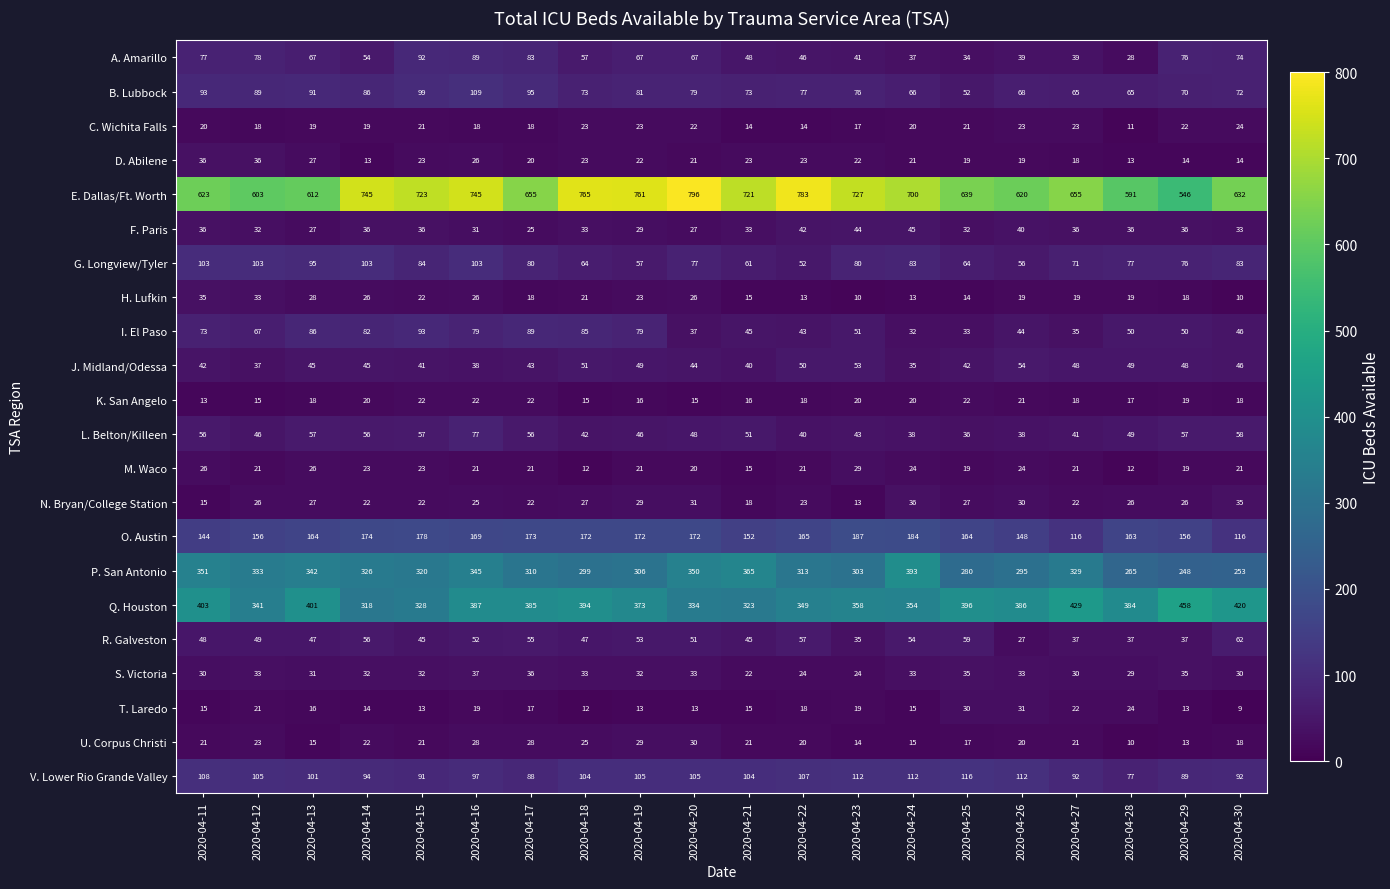

What is the spread (max minus min) of values at 2020-04-27?

637